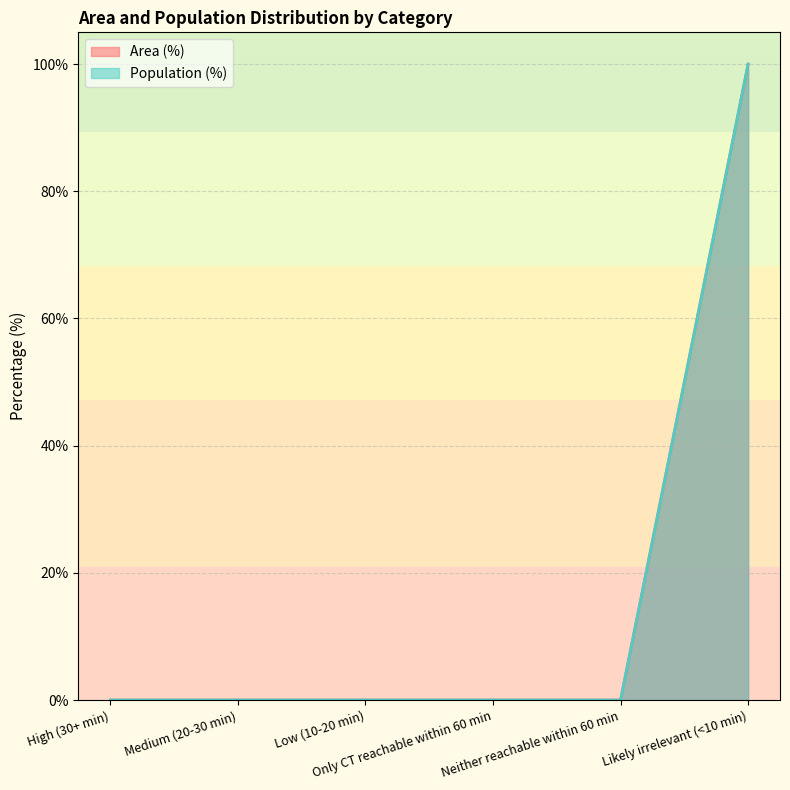

What are all the series names shown in the legend?

Area (%), Population (%)